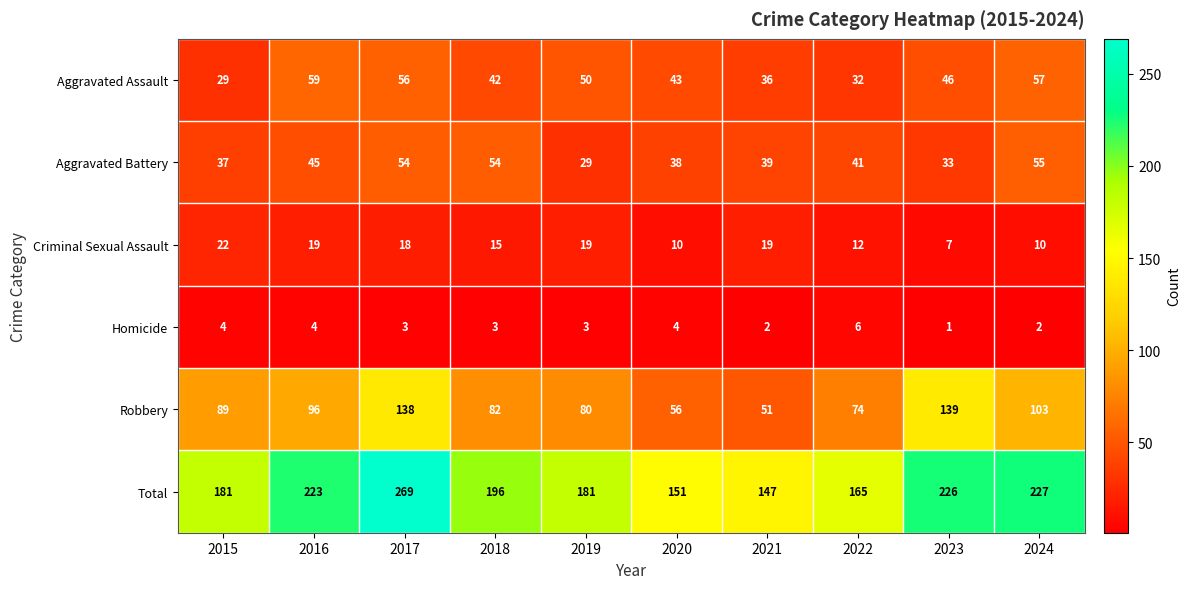

At 2015, list the series in order from largest to smallest.

Total, Robbery, Aggravated Battery, Aggravated Assault, Criminal Sexual Assault, Homicide